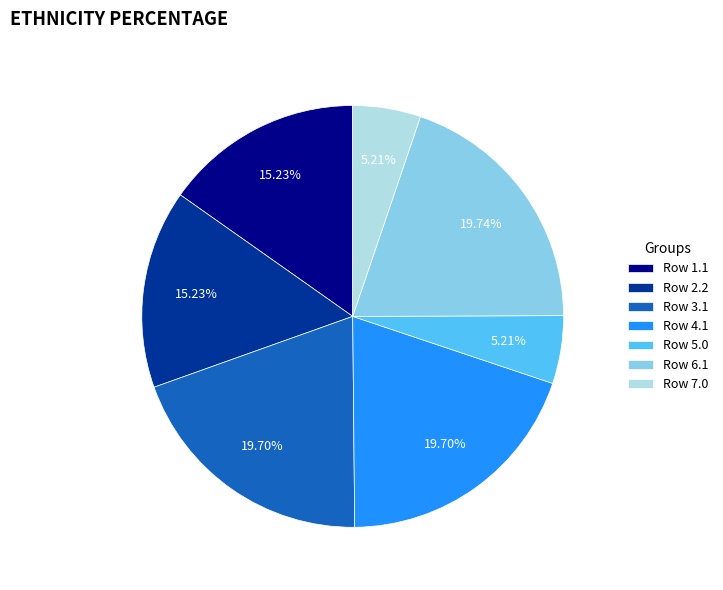

Do Row 7.0 and Row 5.0 together represent more than half of the pie?

No